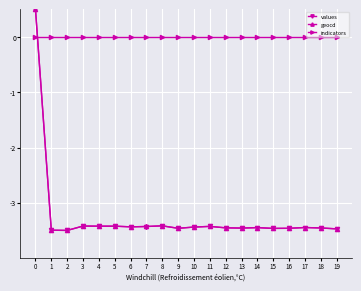

What is the difference between the highest and lowest values at 12?

3.5